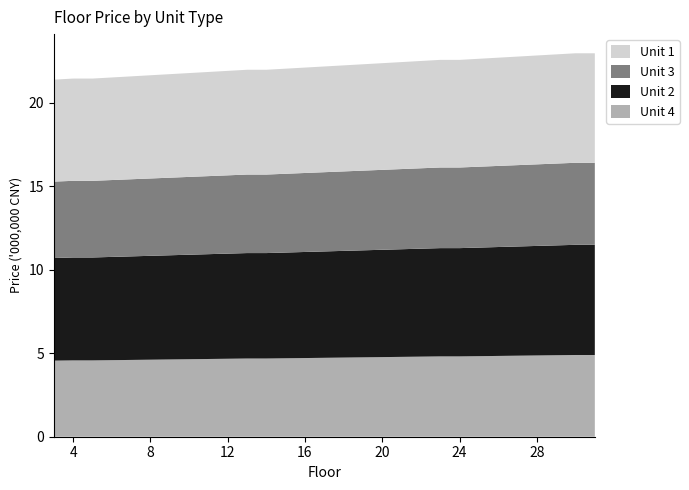

What is the maximum value for Unit 4?

4.9